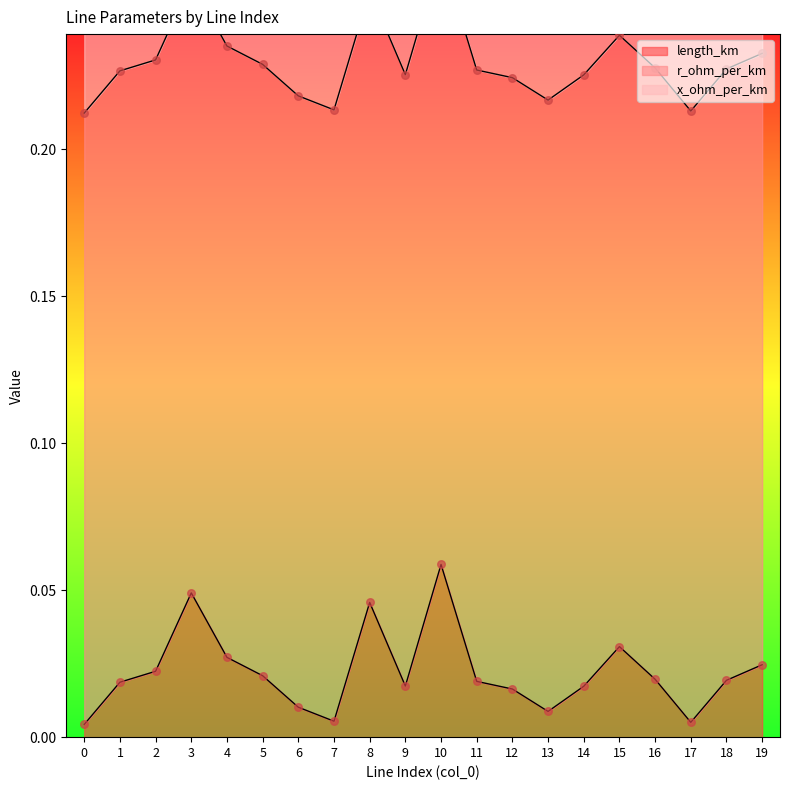

At which category is the sum across all series the highest?

10